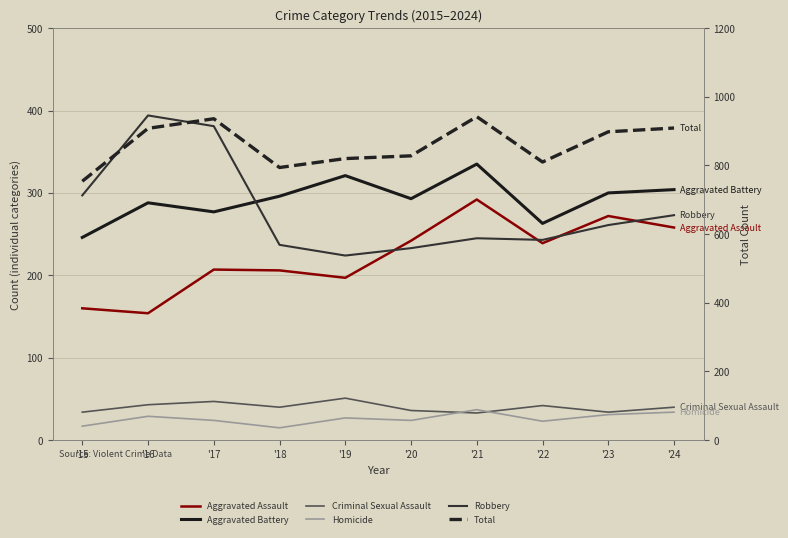

How many data points in Homicide are above 27?

4